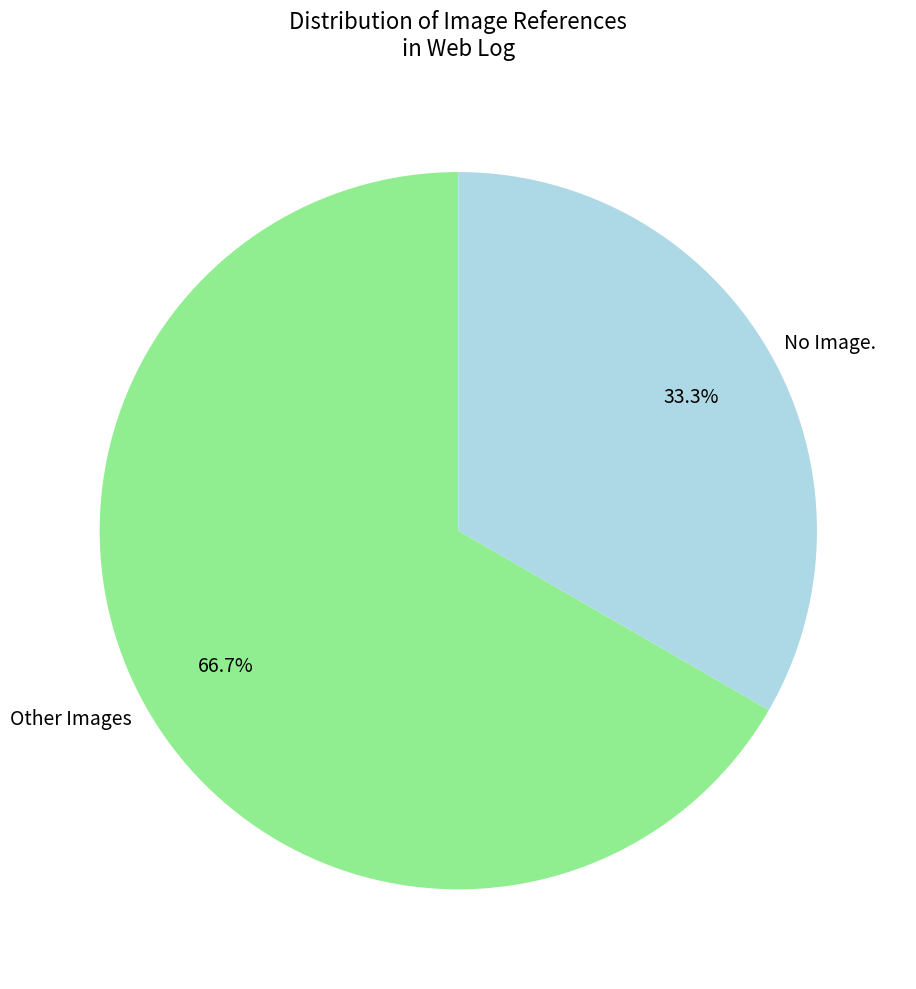

What is the majority slice?

Other Images